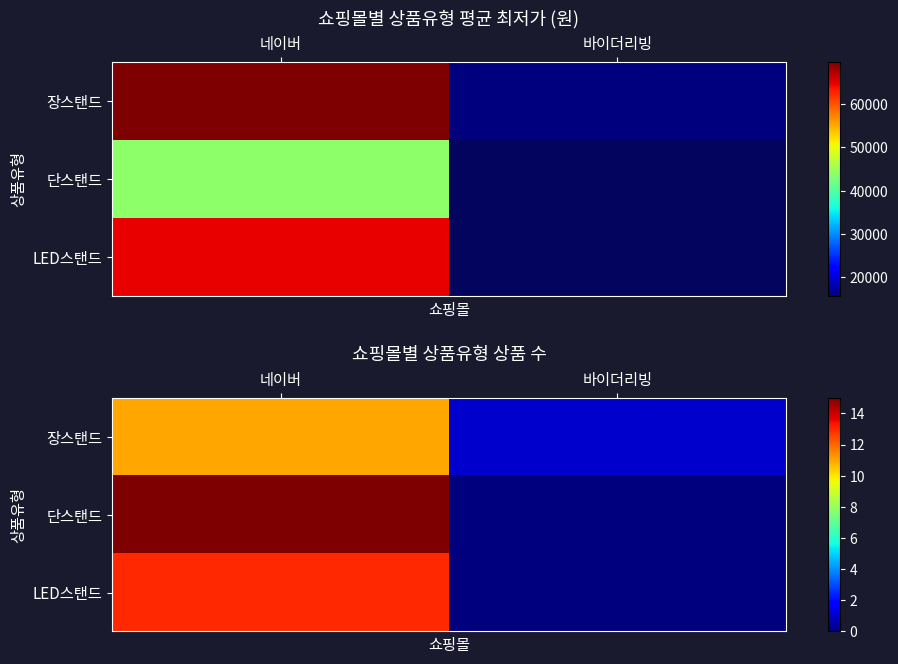

The 장스탠드 series shows 1 at 바이더리빙. True or false?

True